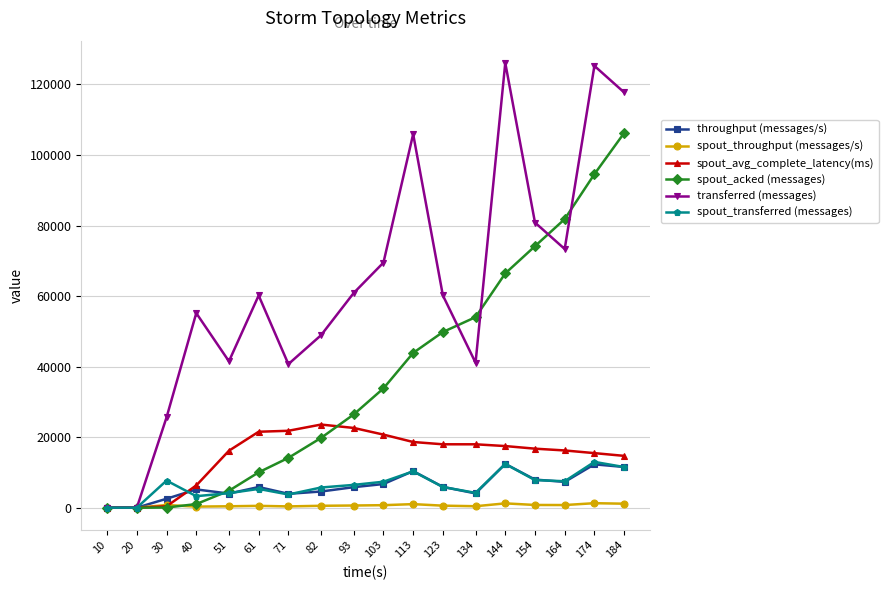

Which series changed the most between 10 and 144?

transferred (messages)